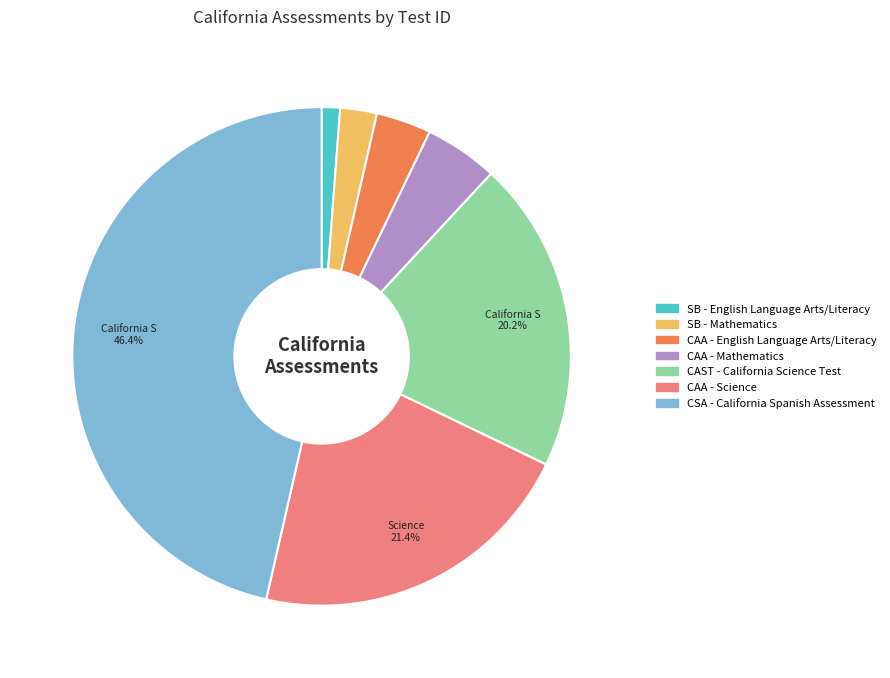

Is it true that SB - English Language Arts/Literacy is 14% of the pie?

False